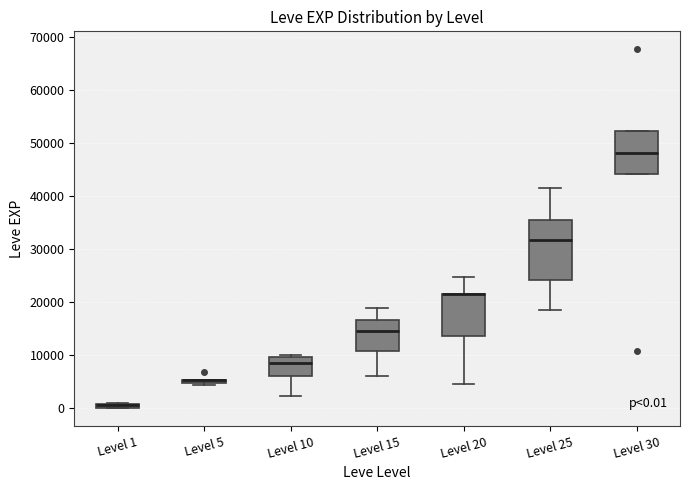

Which box is the tallest, from its lower edge to its upper edge?

Level 25